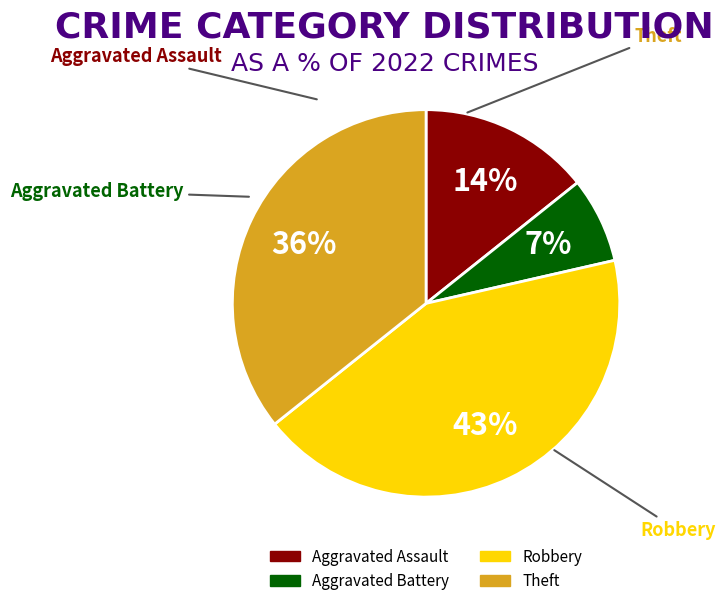

Does Aggravated Battery represent more than half of the total?

No